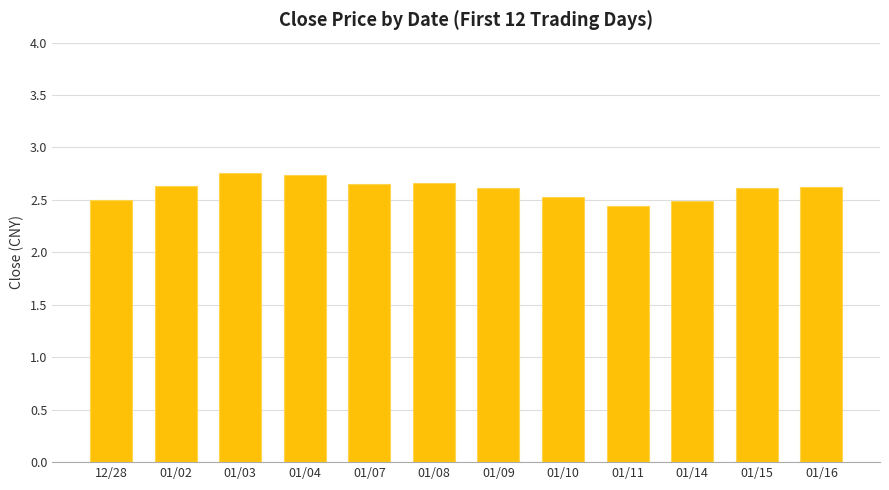

Count the values in the range 2 to 3.

12